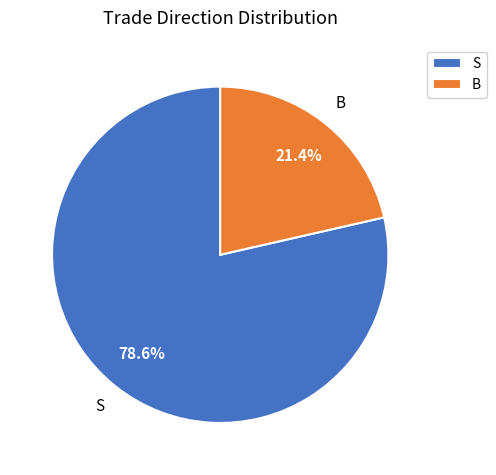

Rank the categories by value from highest to lowest.

S, B